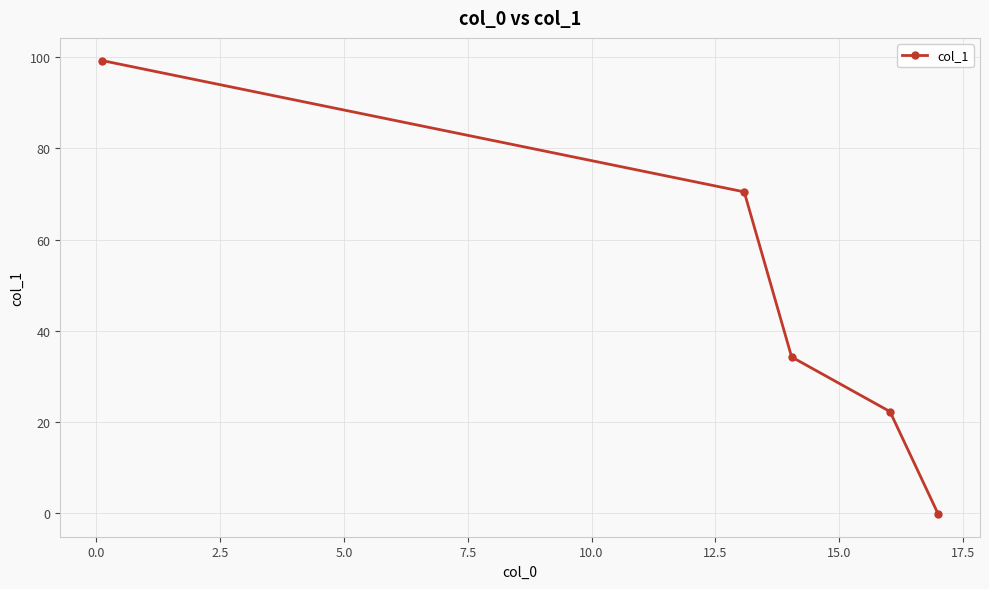

True or false: the data has more than 0 interior local peaks.

False